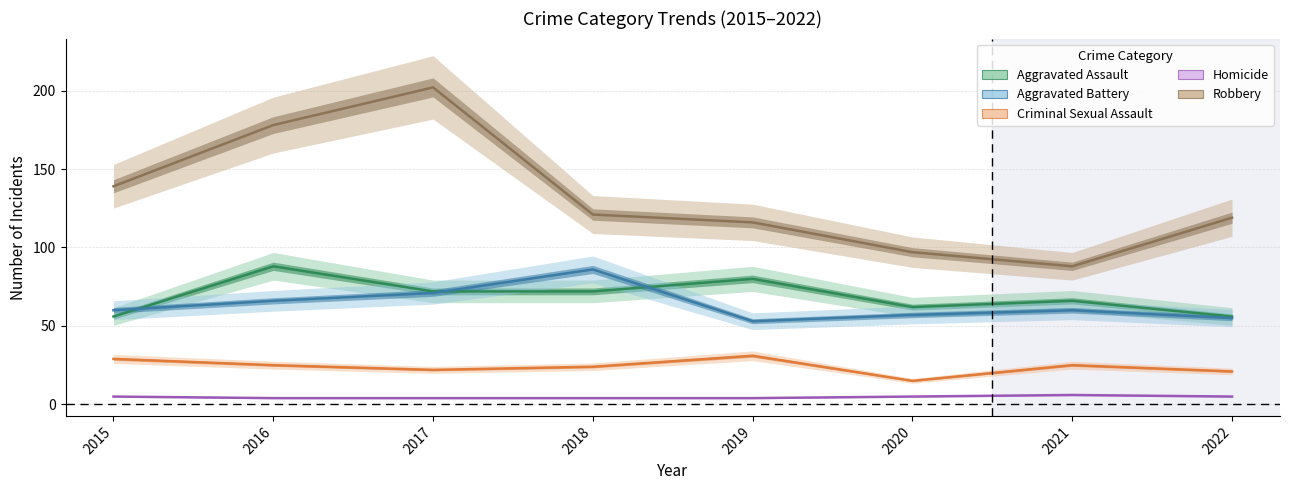

What are all the series names shown in the legend?

Aggravated Assault, Aggravated Battery, Criminal Sexual Assault, Homicide, Robbery